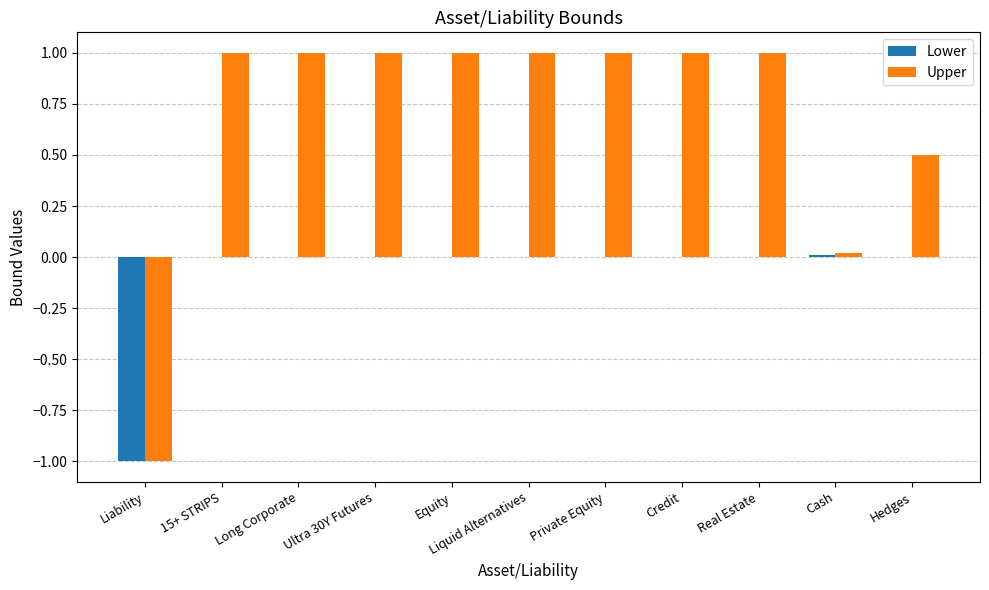

Which series has the largest total across all categories?

Upper